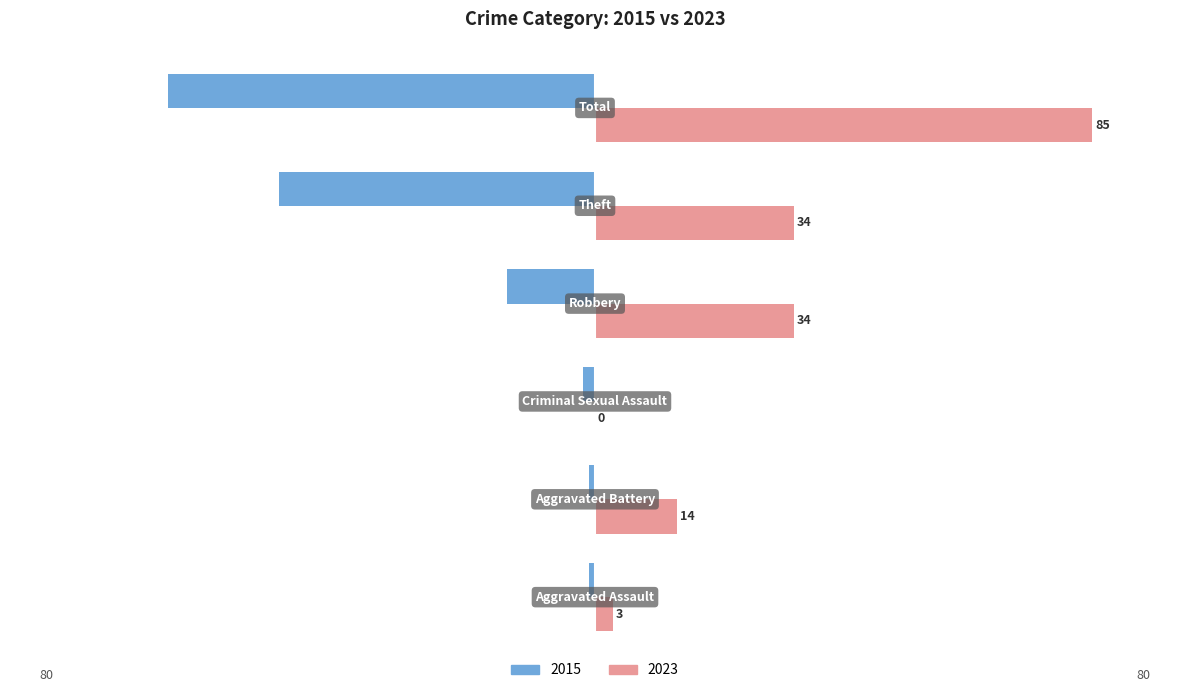

List the labels in order of 2023 value, largest first.

Total, Robbery, Theft, Aggravated Battery, Aggravated Assault, Criminal Sexual Assault